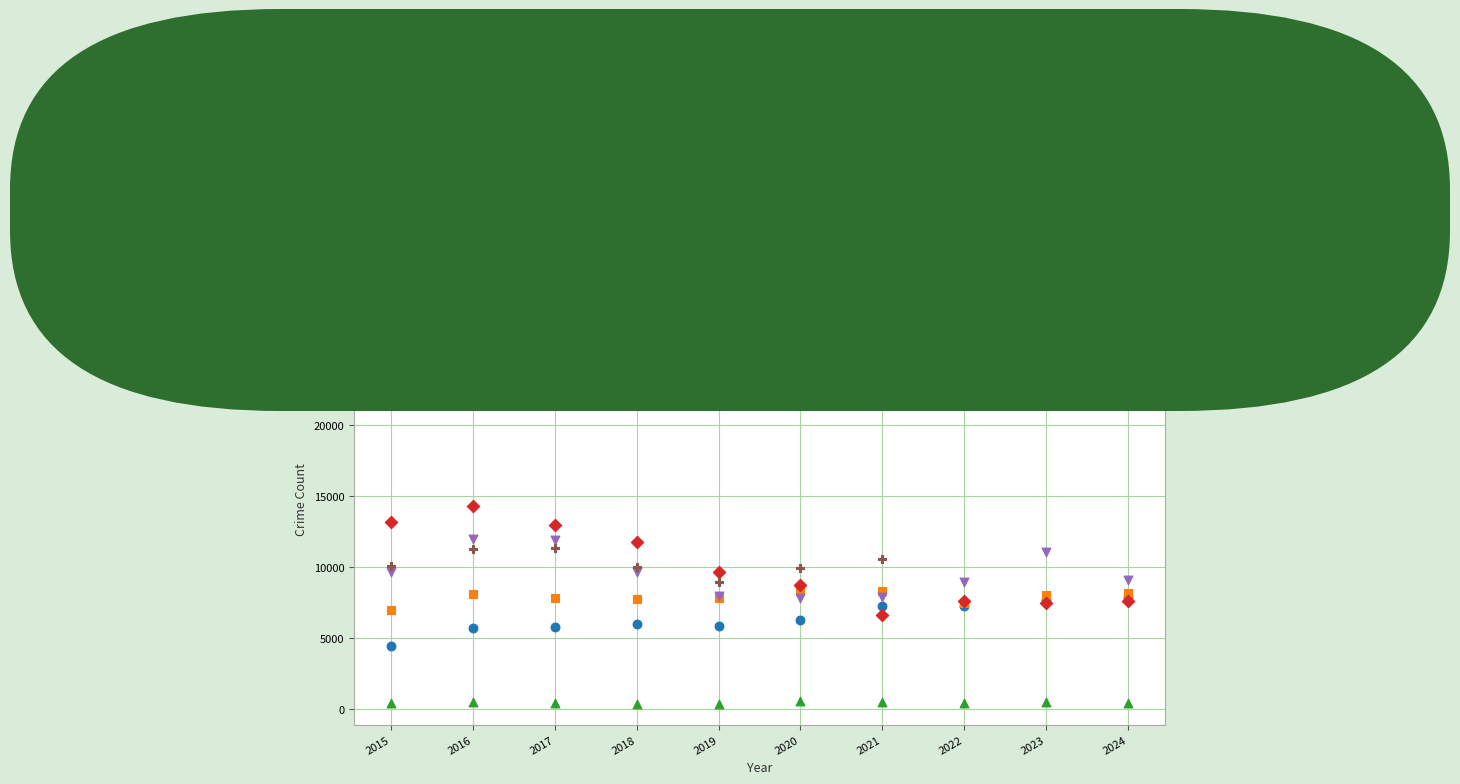

Across all series, what Y value is closest to 14812?

14289